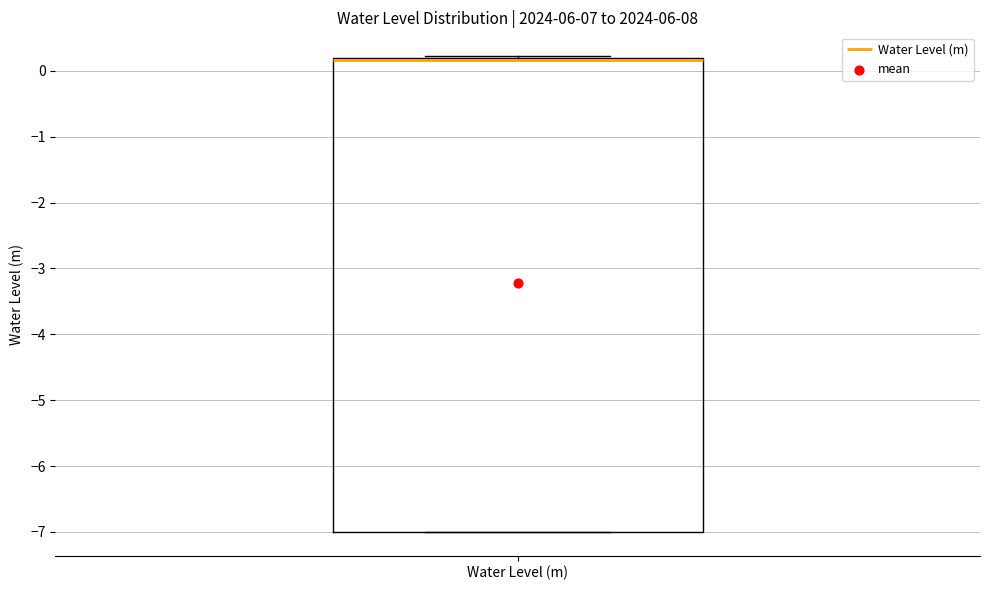

Read this box plot against the y-axis: the position of the median line, the range covered by the box, and the ends of both whiskers. The values are not printed on the chart, so give them approximately, as read against the axis.

median 0.2 (just below the box's upper edge), box -7.0 to 0.2, whiskers -7.0 to 0.2